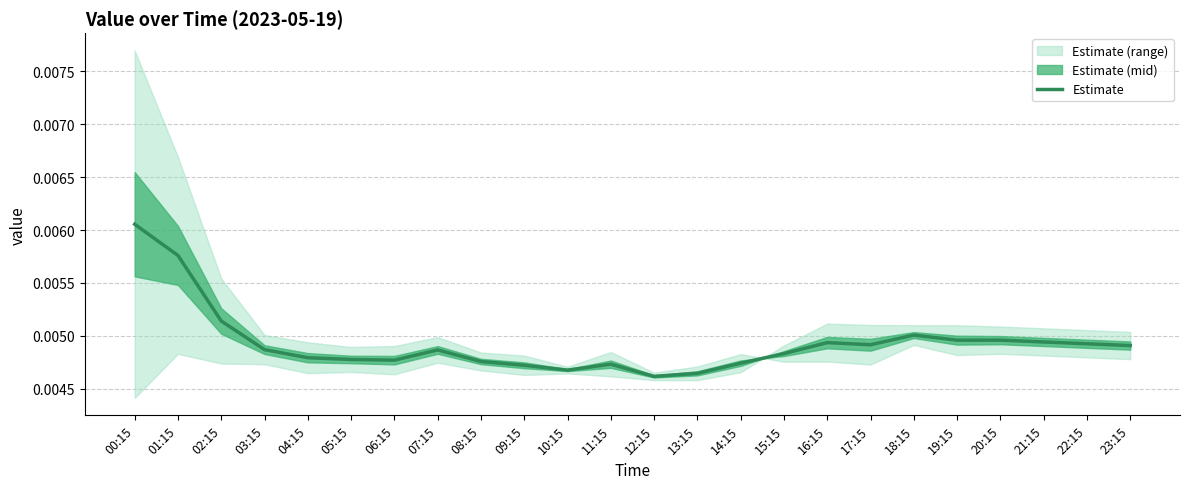

Does the chart display data point markers on the line(s)?

No